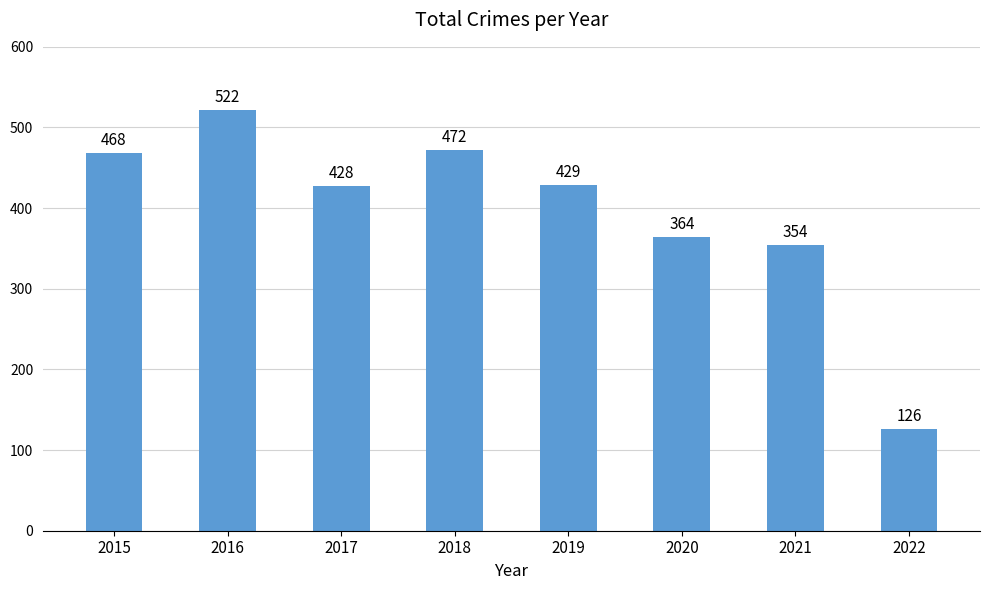

What is the change in value from 2021 to 2022?

-228